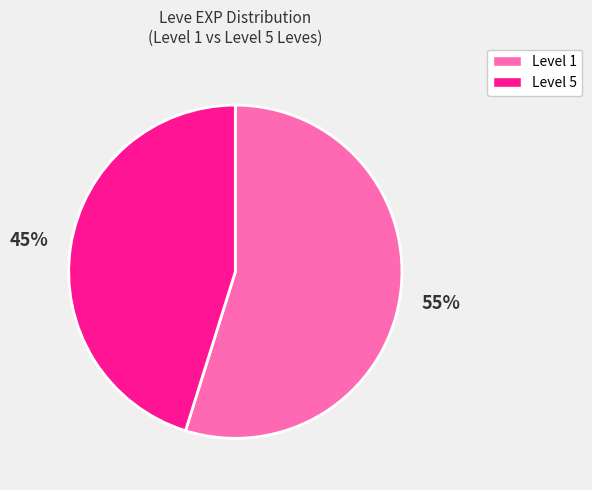

To the nearest percent, what is the average slice percentage?

50%